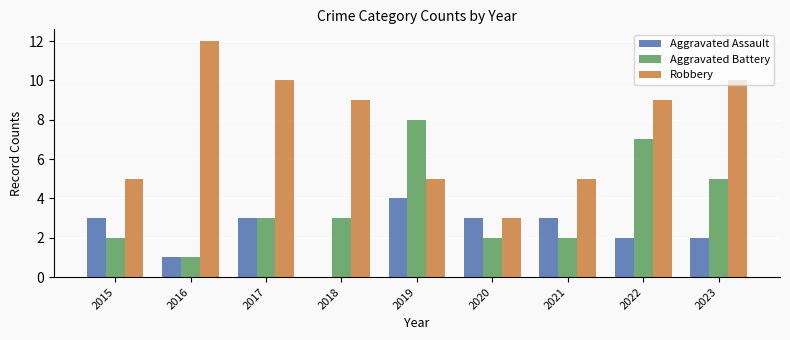

What is the total value across all series at 2023?

17